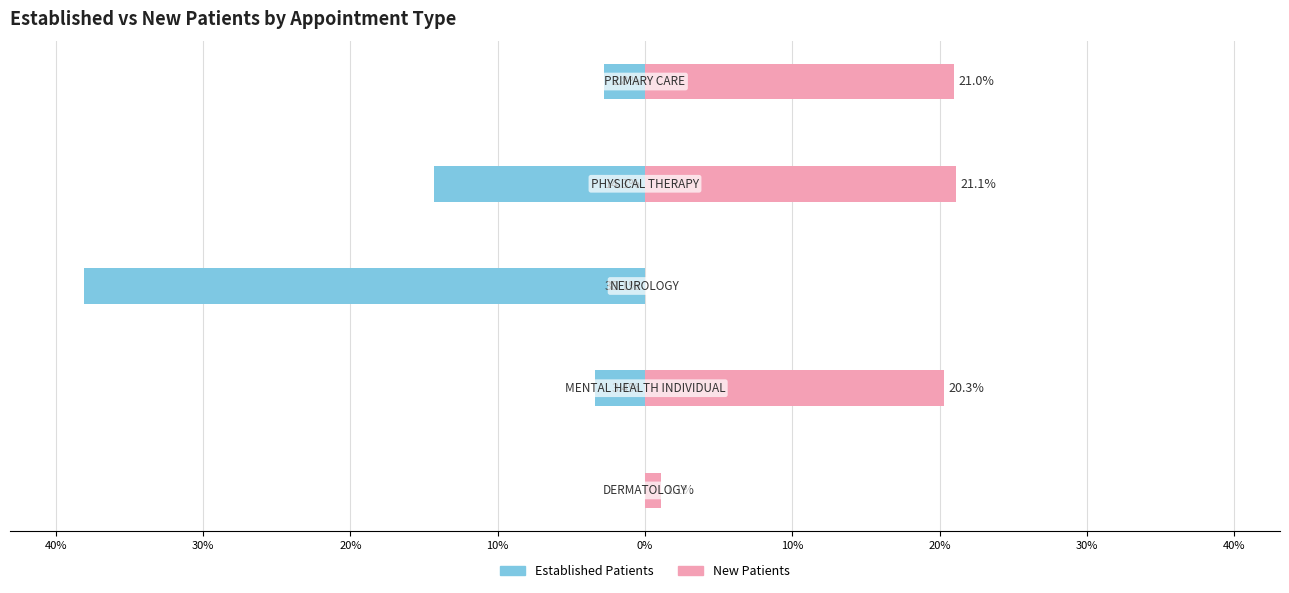

What is the sum of the Established Patients values at 10% and 20%?

-52.4